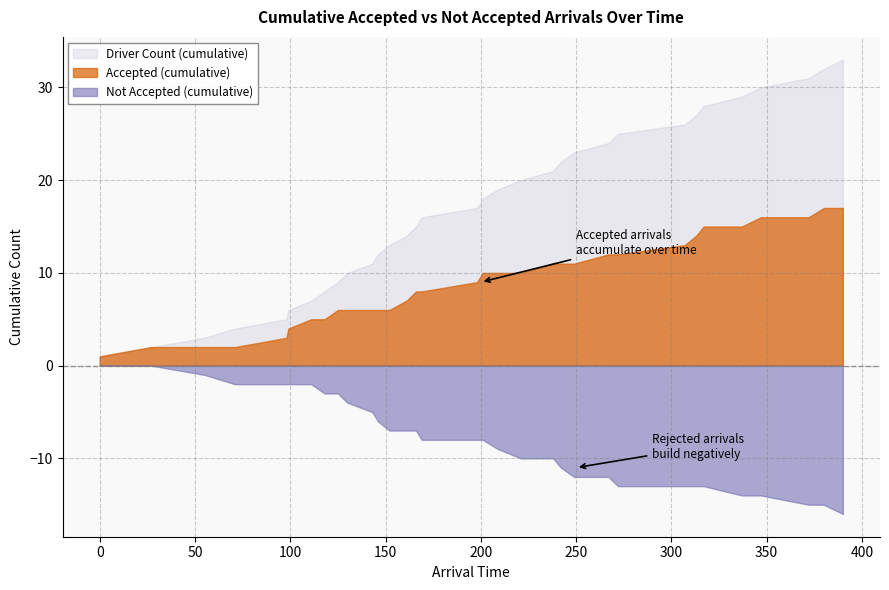

Which series has the widest spread of values?

Driver Count (cumulative)